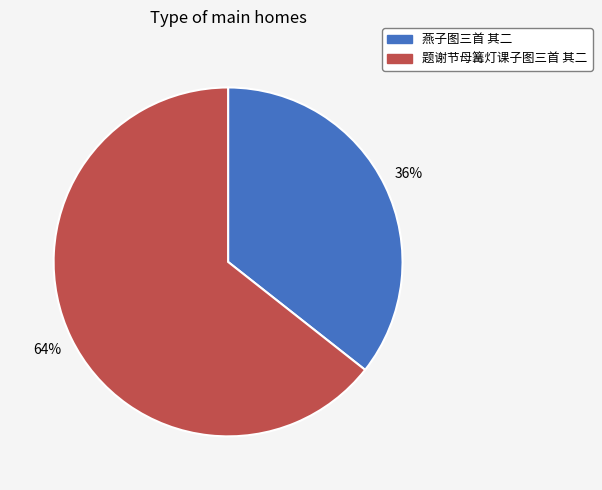

What is the smallest slice in the pie chart?

燕子图三首 其二